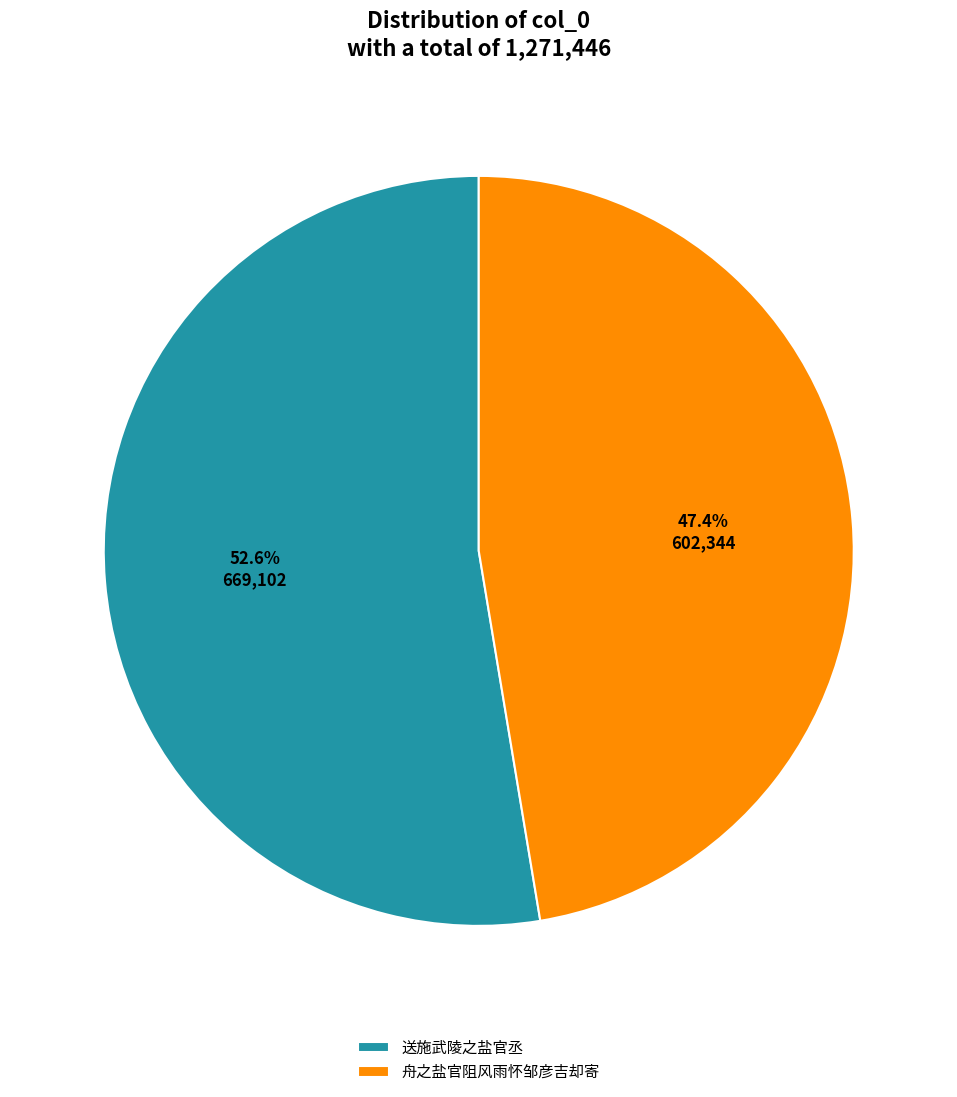

To the nearest percent, what is the combined percentage of 舟之盐官阻风雨怀邹彦吉却寄 and 送施武陵之盐官丞?

100%